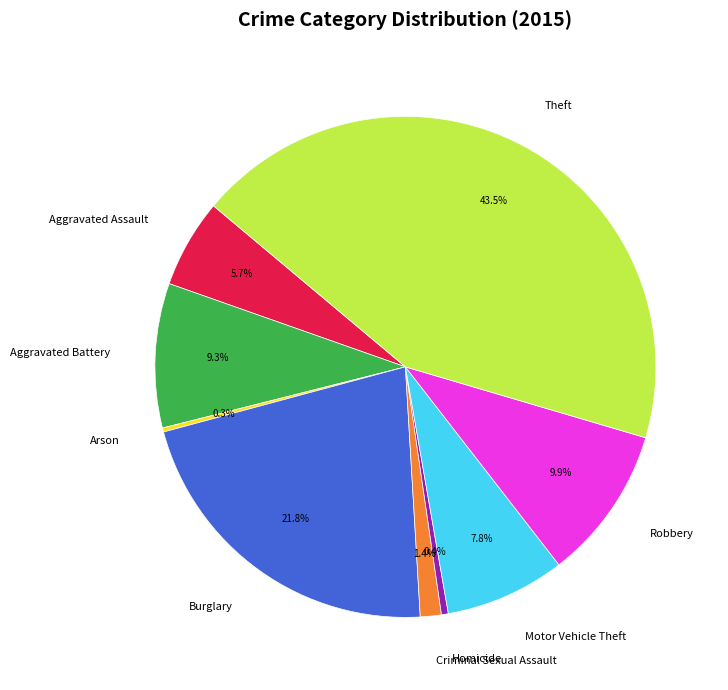

Do Aggravated Battery and Motor Vehicle Theft together represent more than half of the pie?

No